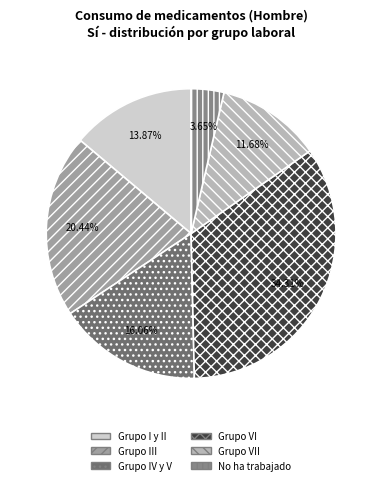

The Grupo VII slice represents 26% of the pie. True or false?

False